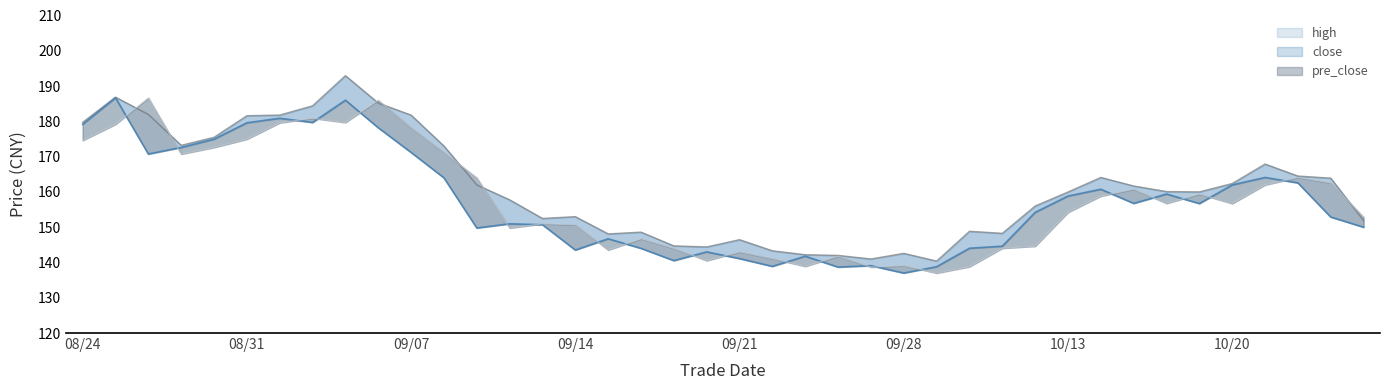

Rank the series by their maximum value, from highest to lowest.

high, close, pre_close